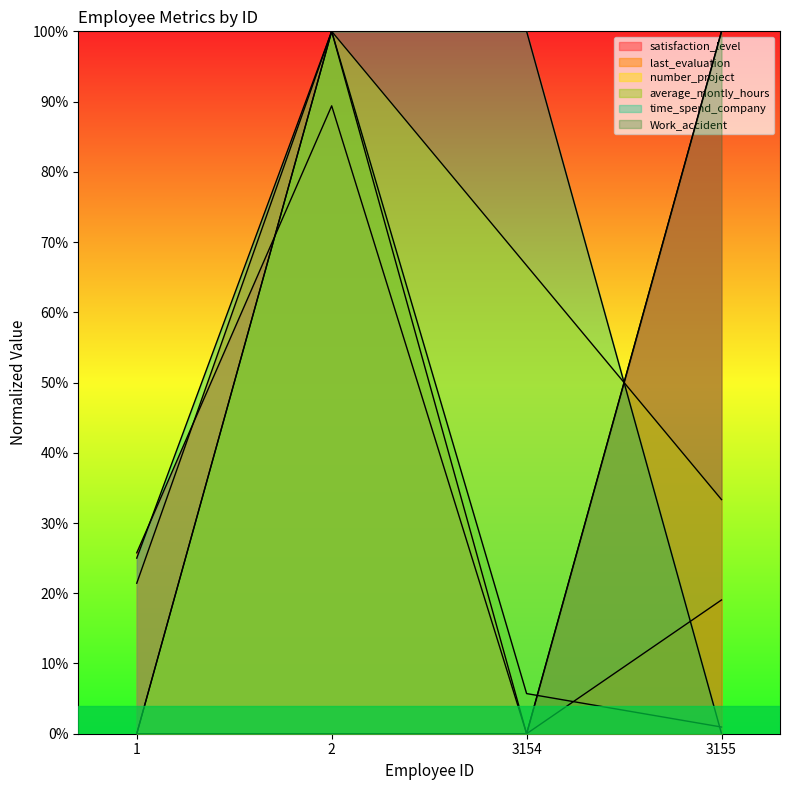

Reading left to right, what are all the values shown in this chart?

satisfaction_level: 0.3	0.9	0.0	1.0
last_evaluation: 0.2	1.0	0.0	0.2
number_project: 0.0	1.0	0.7	0.3
average_montly_hours: 0.0	1.0	0.1	0.0
time_spend_company: 0.2	1.0	1.0	0.0
Work_accident: 0.0	0.0	0.0	1.0